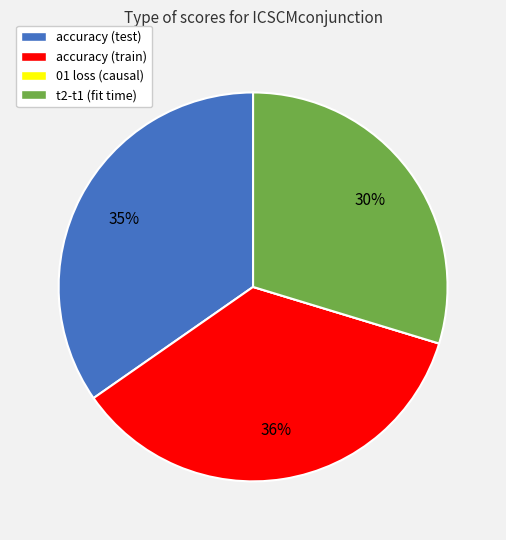

To the nearest percent, what is the average slice percentage?

25%